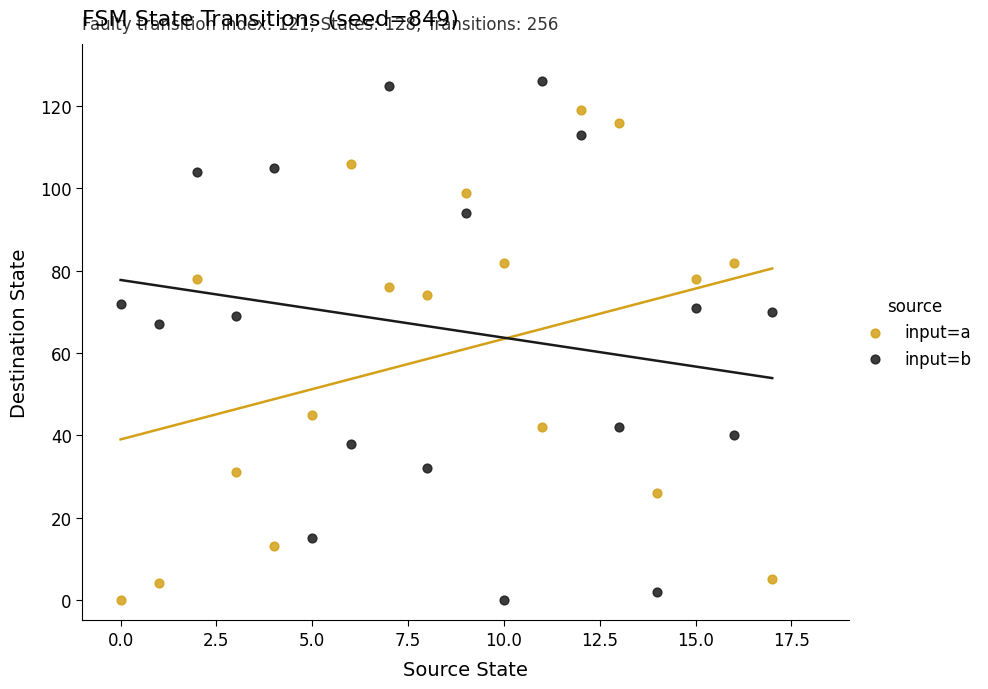

Across all series, what Y value is closest to 63?

67